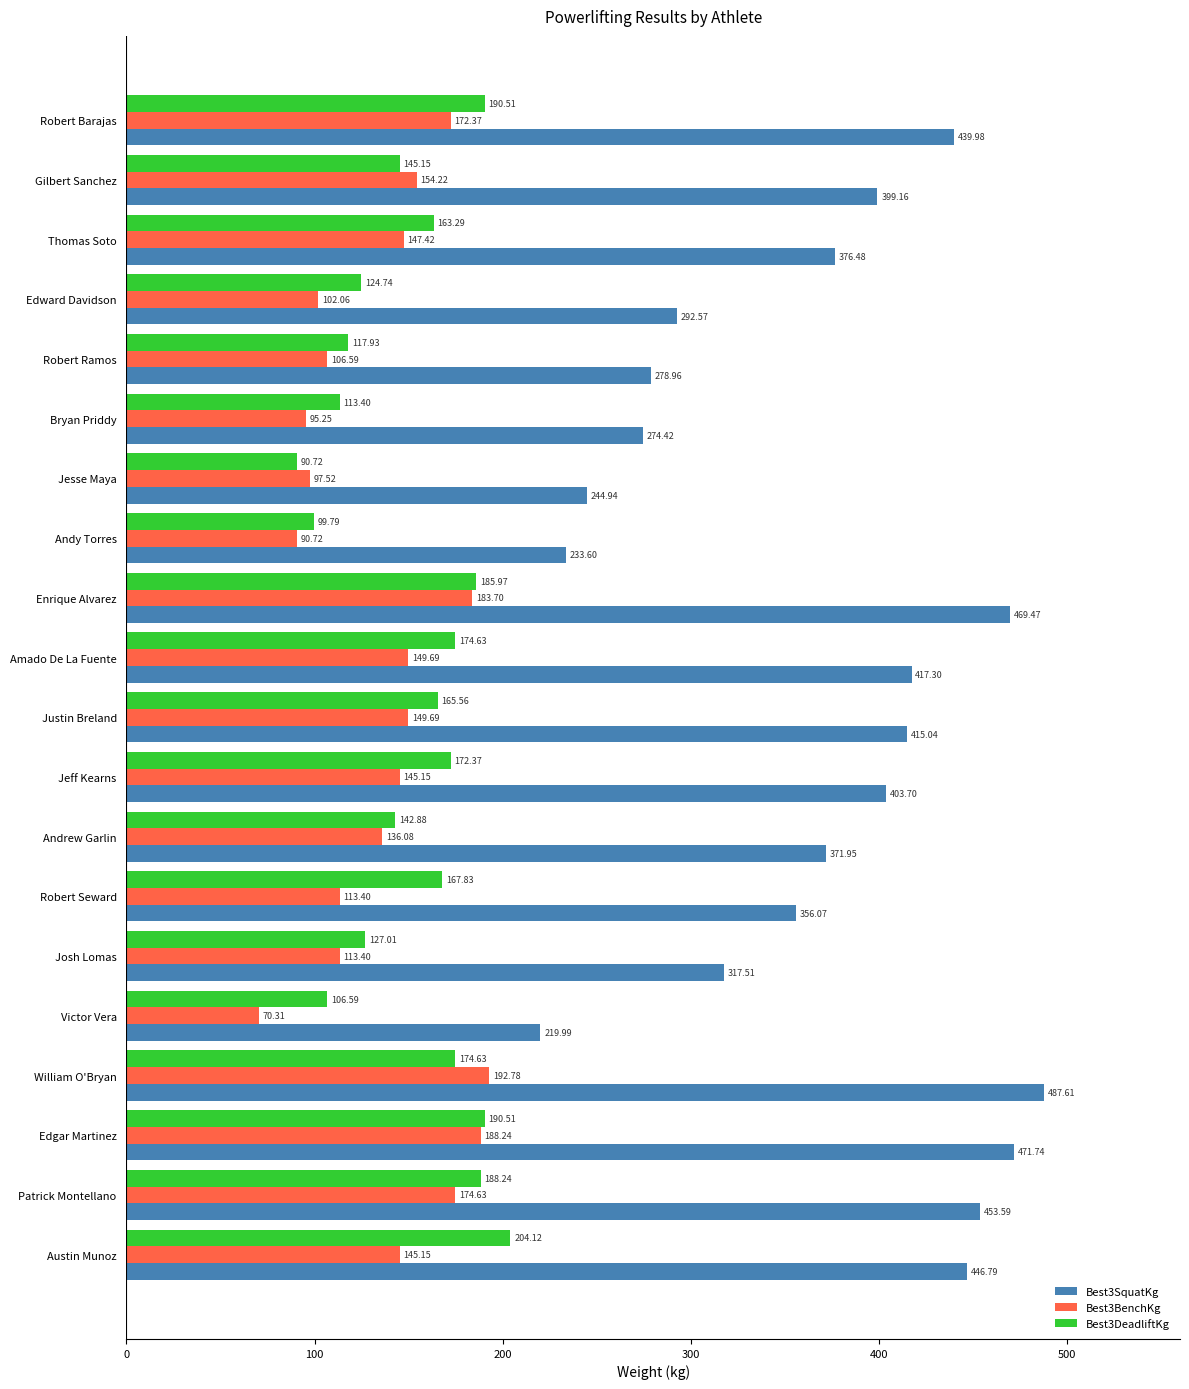

Which series has the largest range (max minus min)?

Best3SquatKg